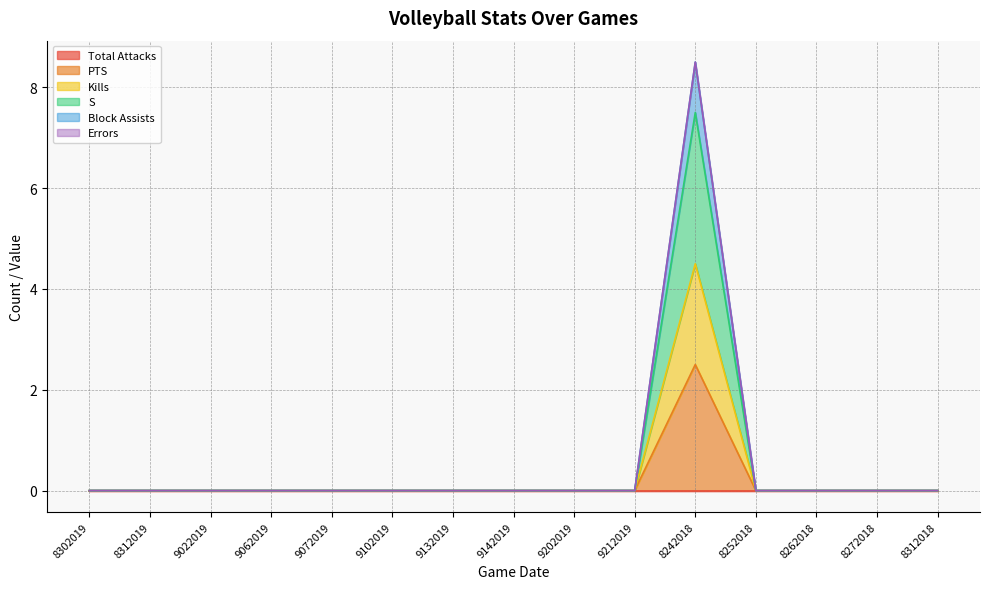

At which category does the chart reach its minimum across all series?

8302019